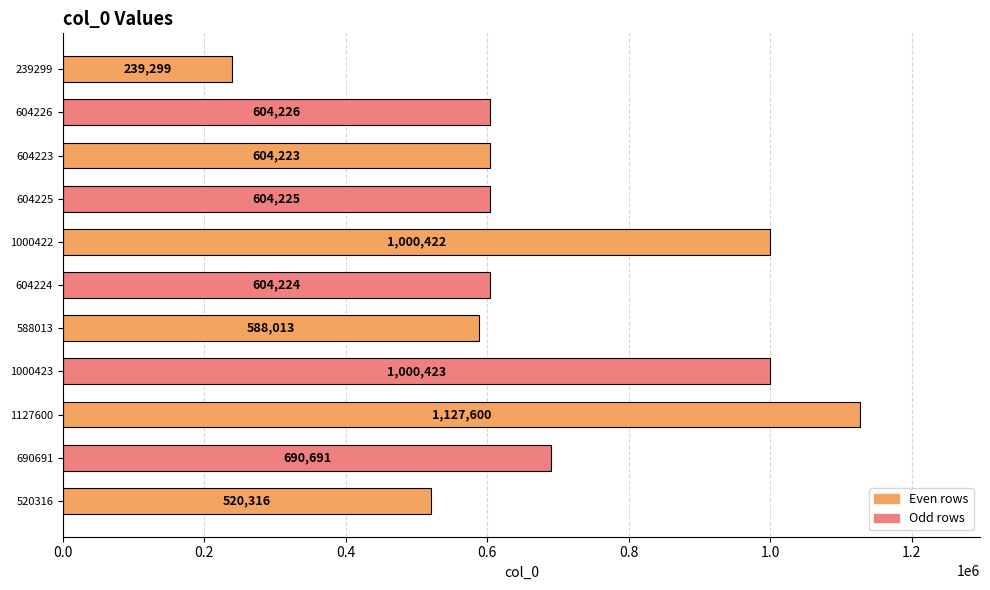

List the labels in order of value, smallest first.

239299, 520316, 588013, 604223, 604224, 604225, 604226, 690691, 1000422, 1000423, 1127600